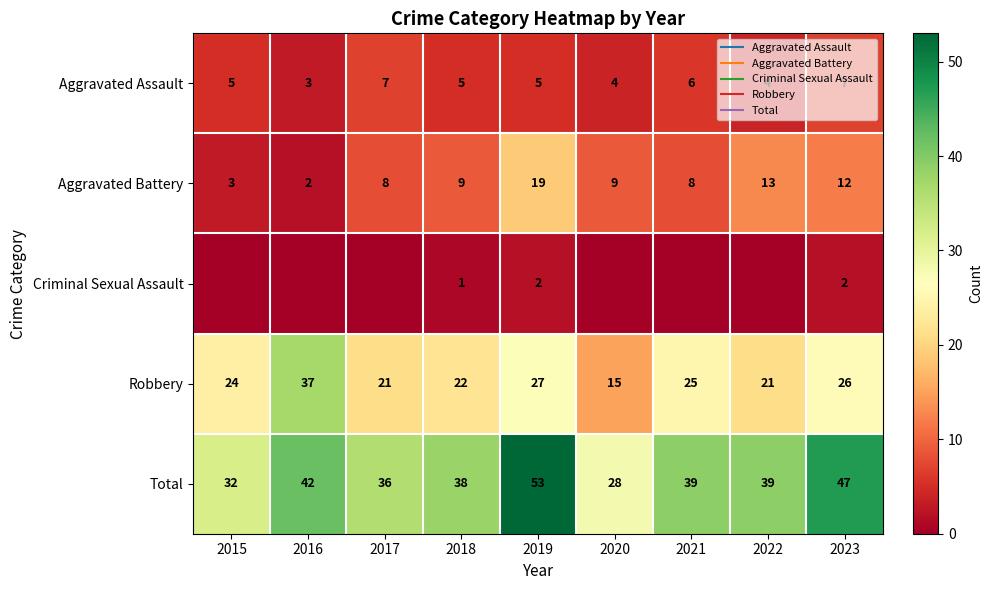

The Robbery series shows 25 at 2016. True or false?

False